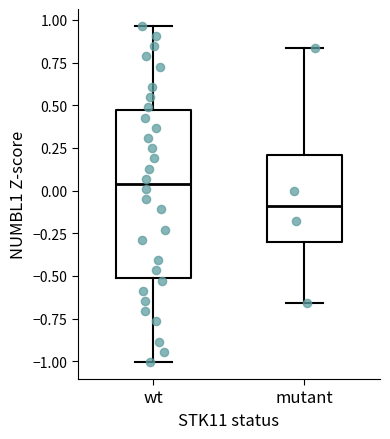

Where does the lower whisker of the box for wt end on the y-axis? The values are not printed on the chart, so give them approximately, as read against the axis.

-1.00